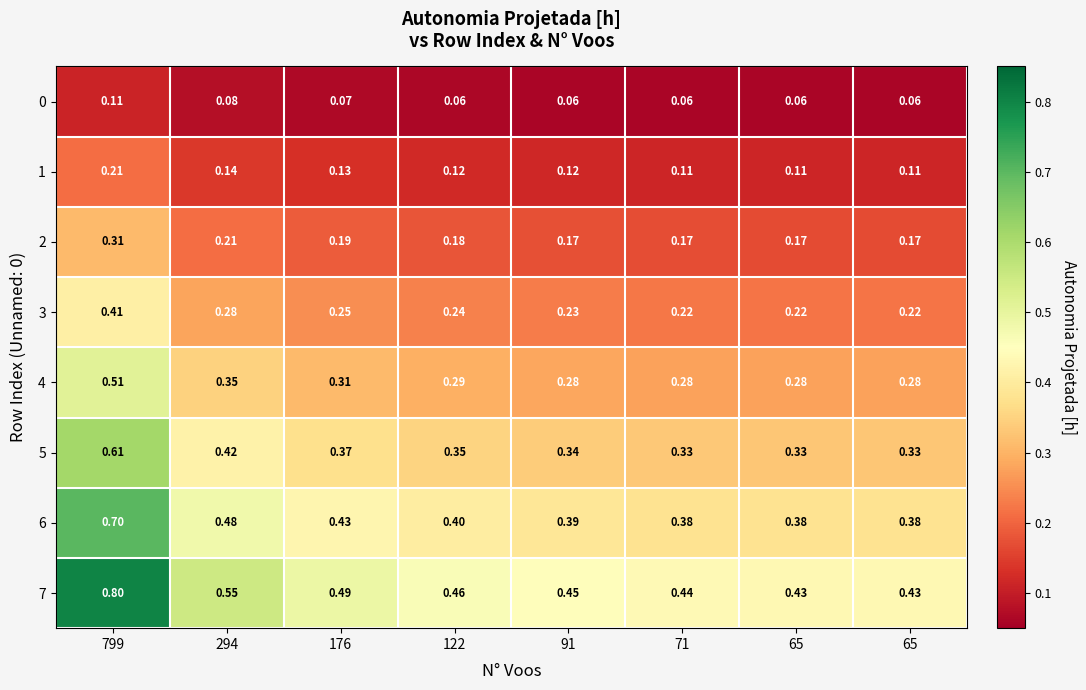

How many distinct data groups are displayed?

8